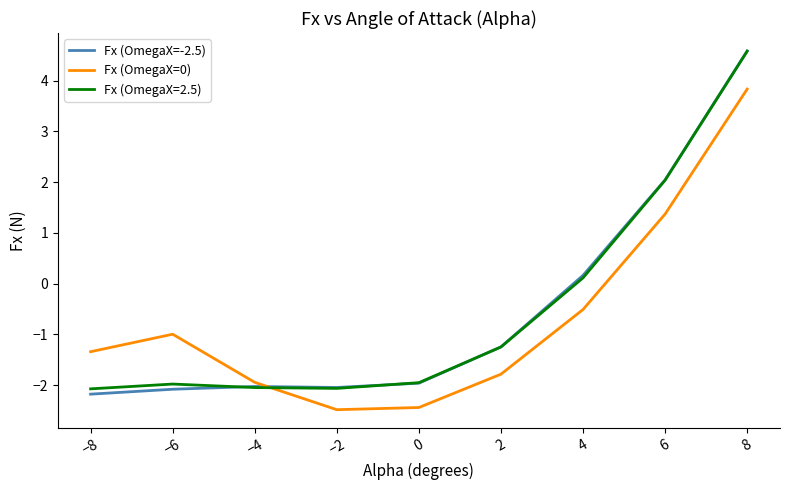

What is the sum of all Fx (OmegaX=0) values?

-6.3